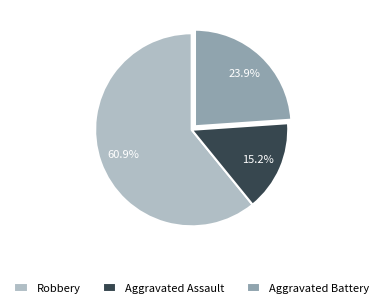

Is there a majority slice in this chart?

Yes